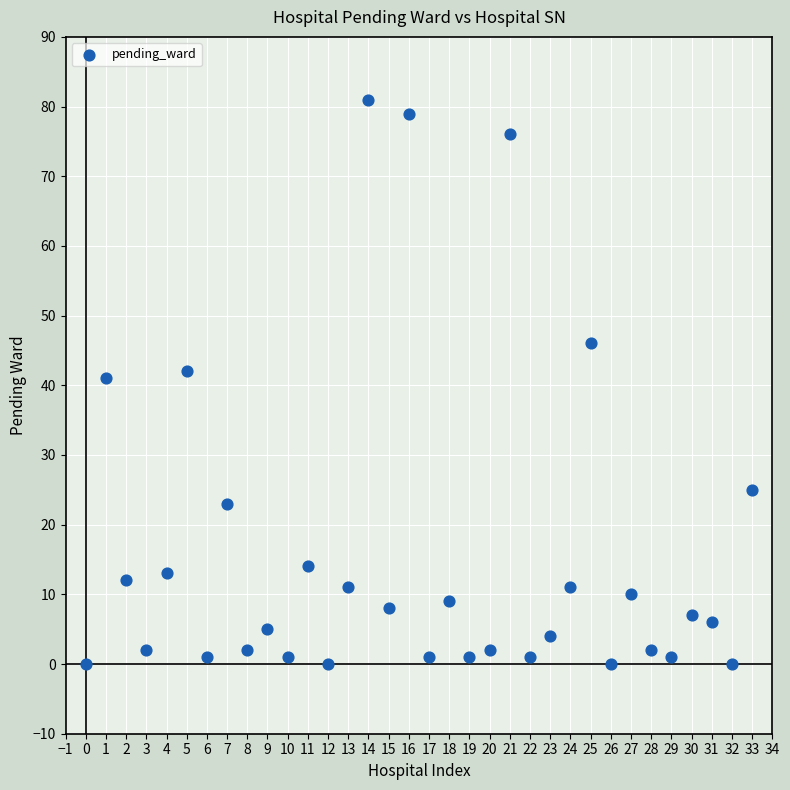

What Y value in the scatter plot is closest to 40?

41